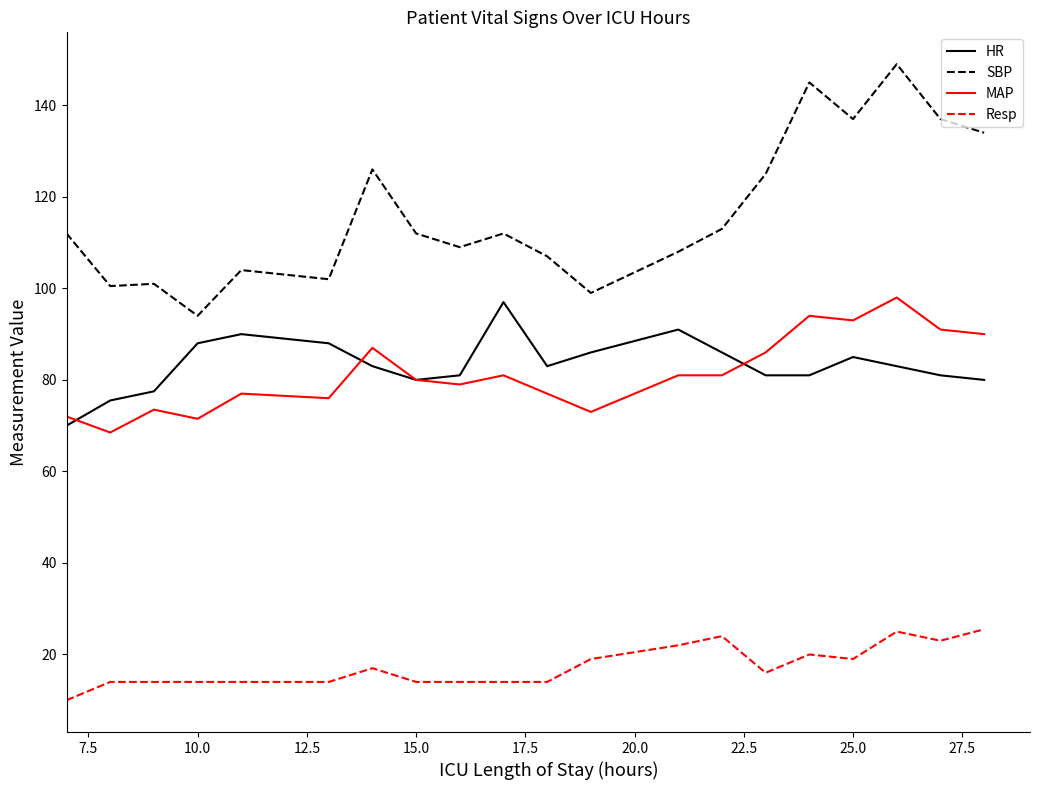

True or false: Resp has more than 0 interior local peaks.

True